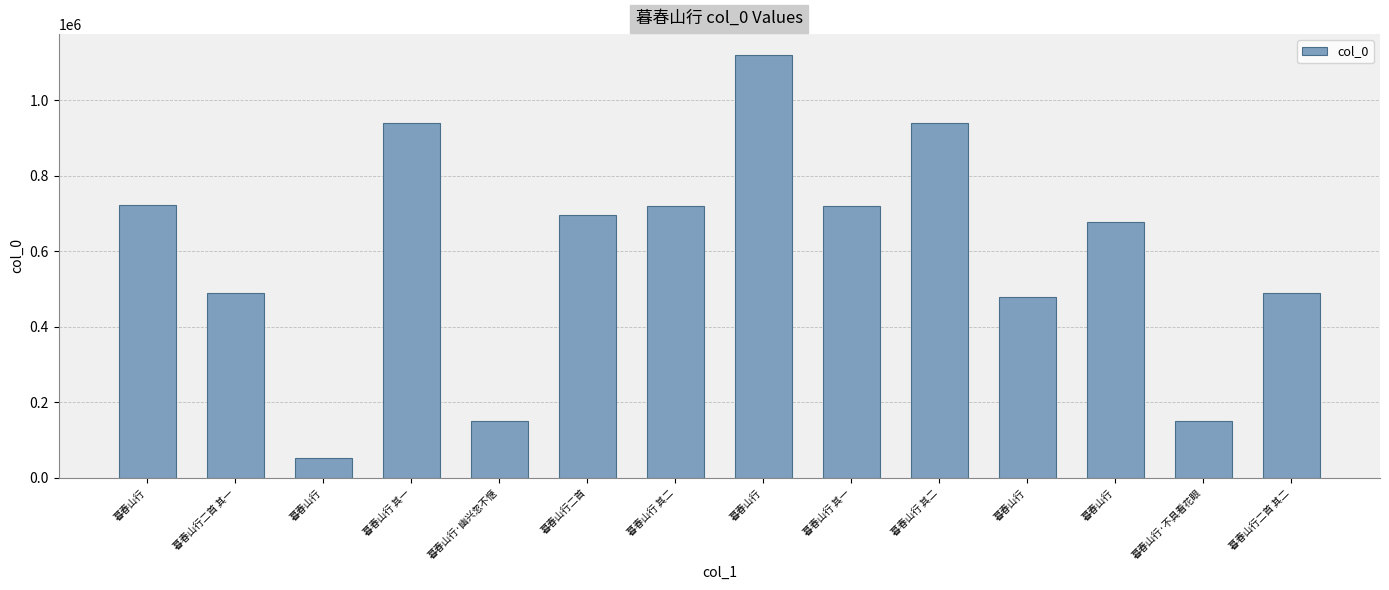

The value at 暮春山行·不具看花眼 is 258648. True or false?

False